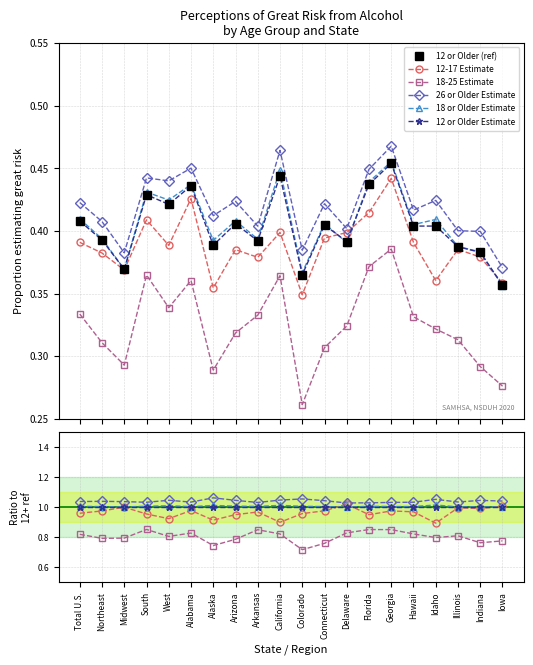

Is this an area chart (filled region under the line)?

No